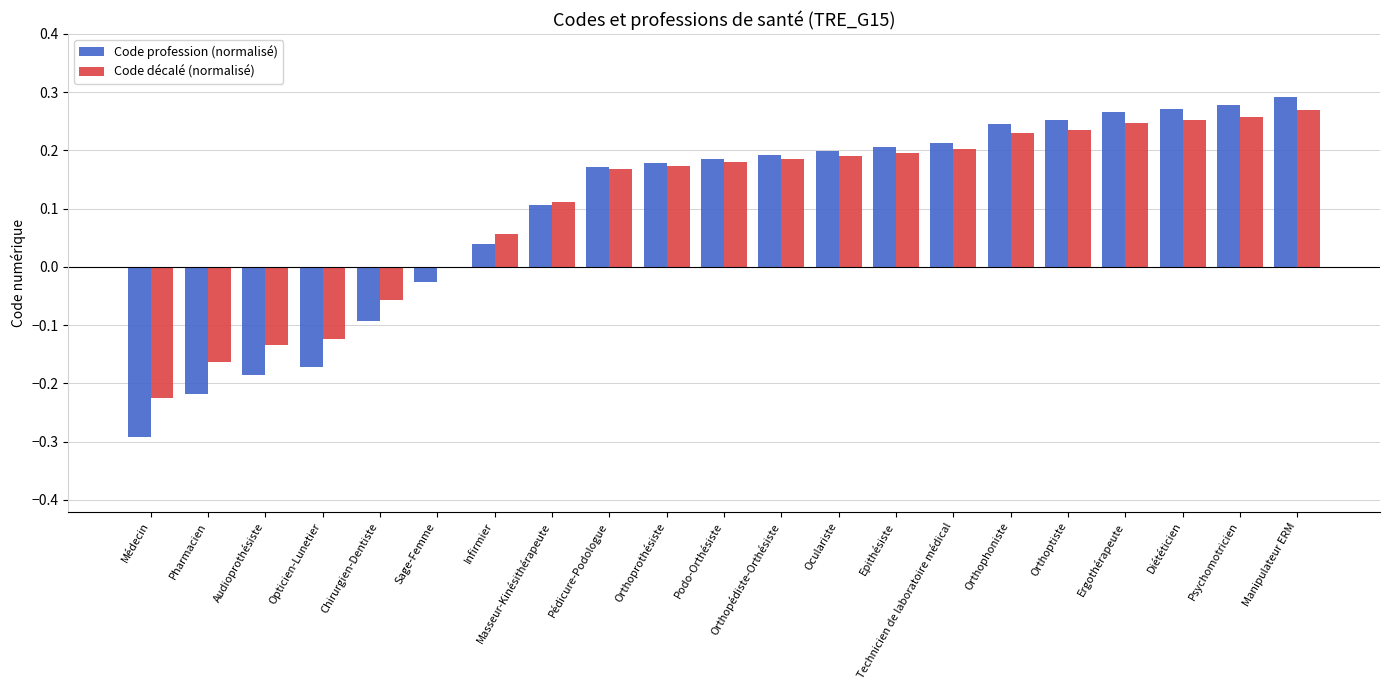

Between Opticien-Lunetier and Podo-Orthésiste, which series saw the biggest shift?

Code profession (normalisé)